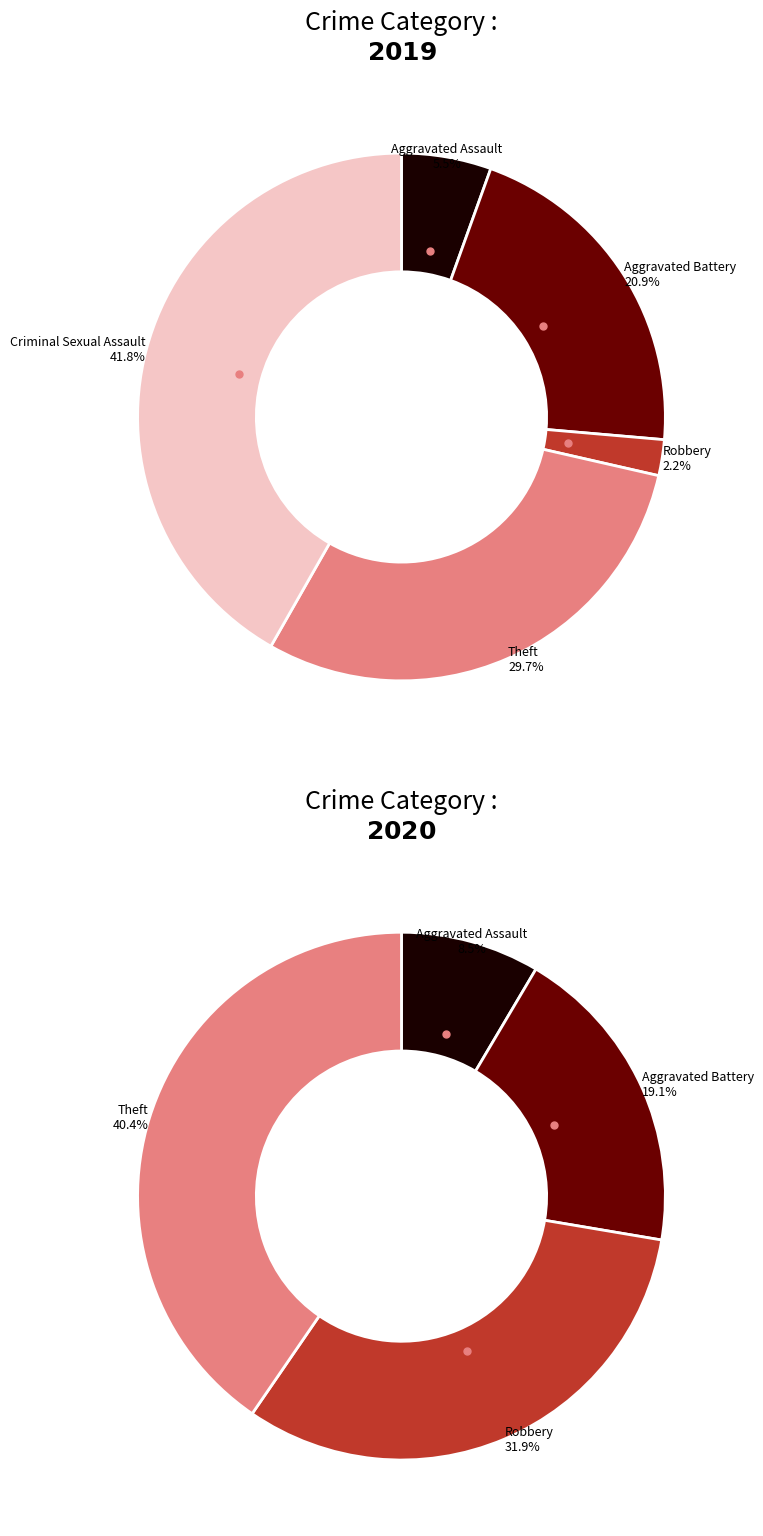

What percentage is the Theft slice, to the nearest percent?

40%